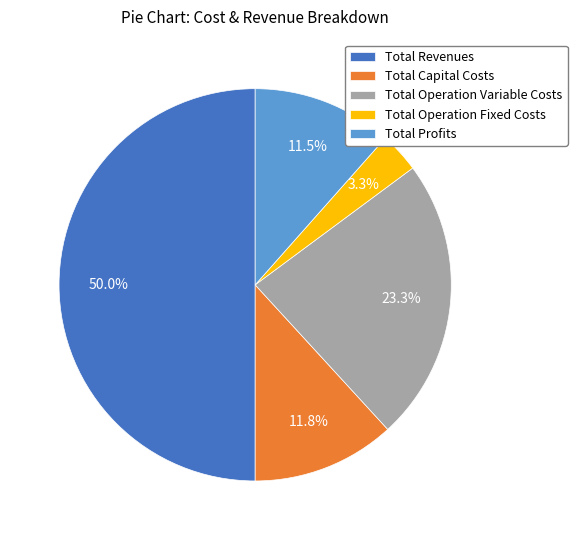

Is Total Capital Costs the majority of the pie?

No